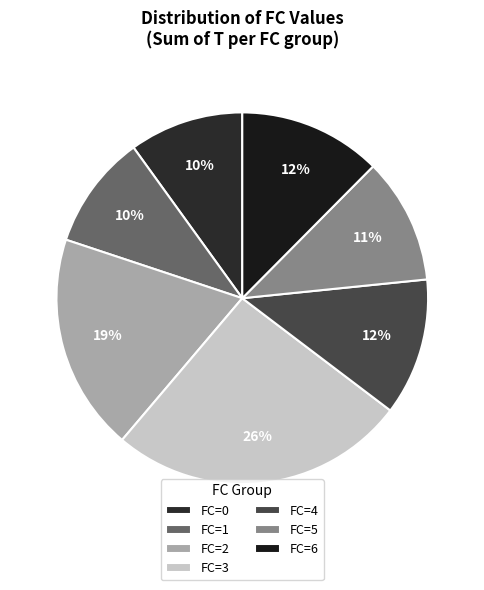

Count the number of slices in the pie.

7